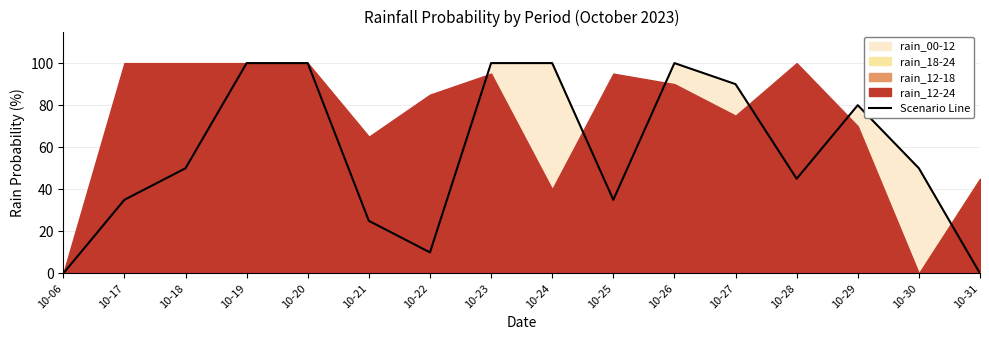

At which category does the data reach its first local valley?

10-22